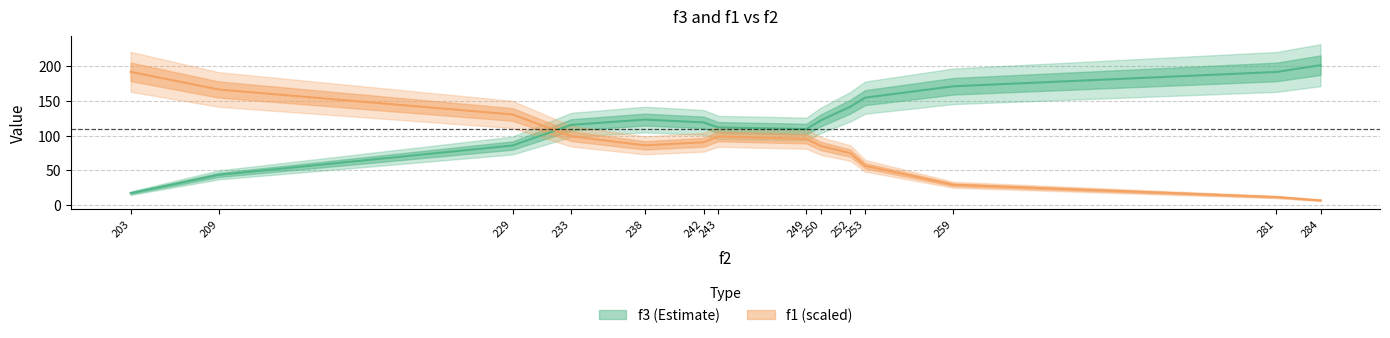

Which label corresponds to the smallest value in the chart?

284